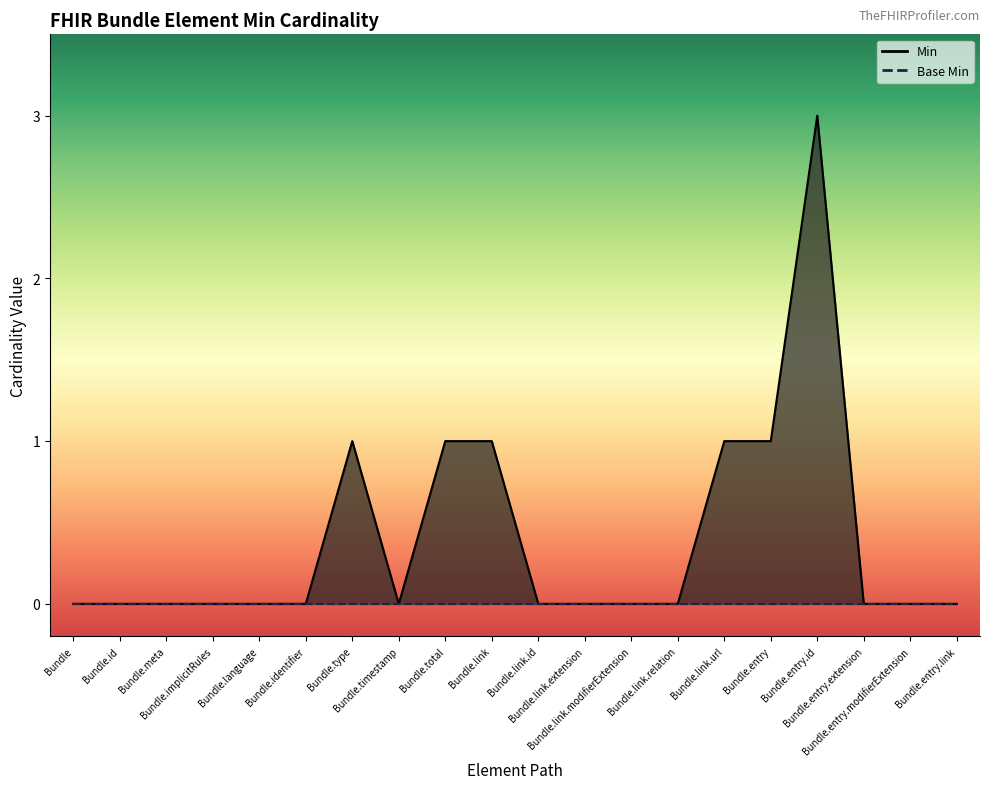

How many data points are above 0?

6